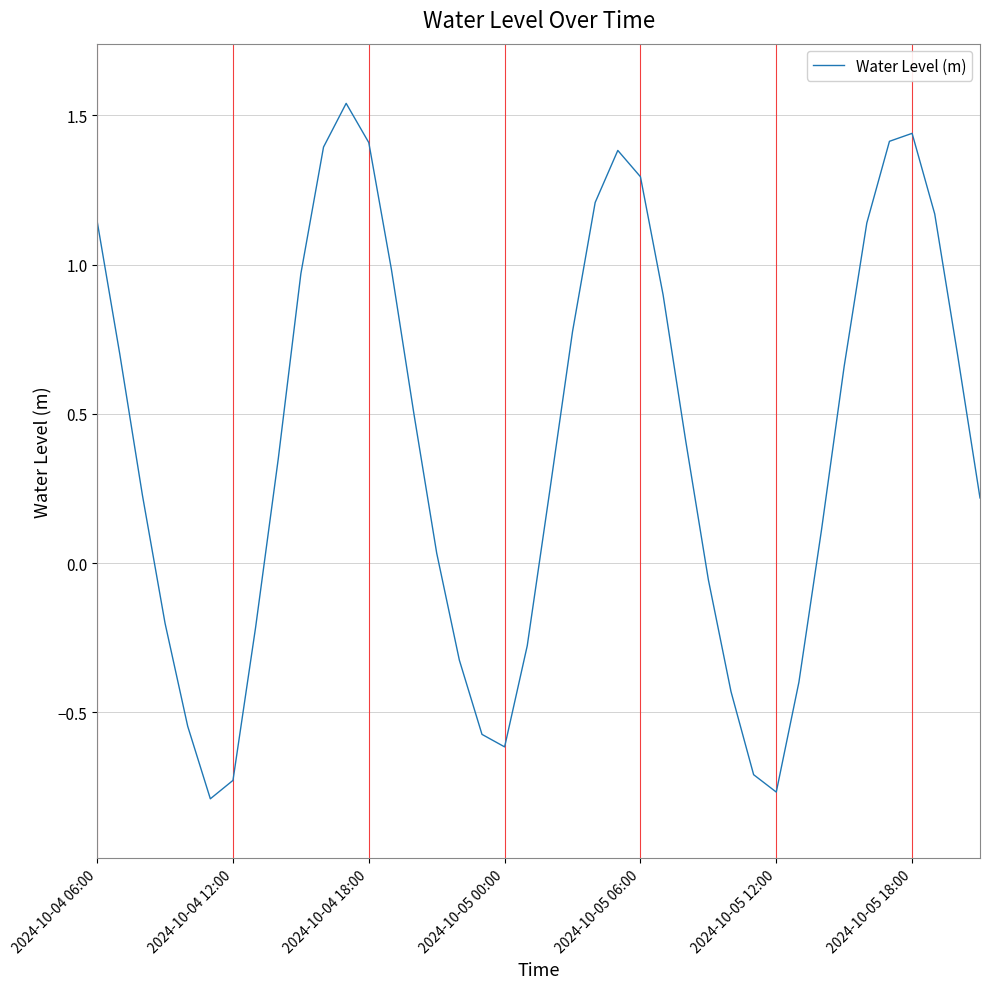

What is the difference between the maximum and minimum values?

2.3